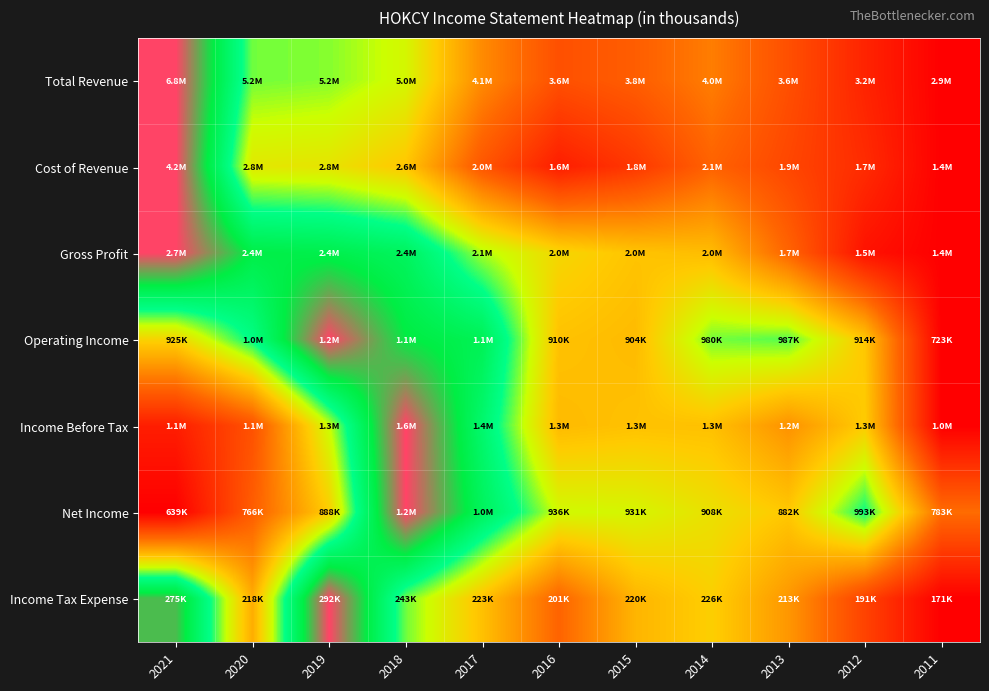

Which series has the widest spread of values?

Total Revenue